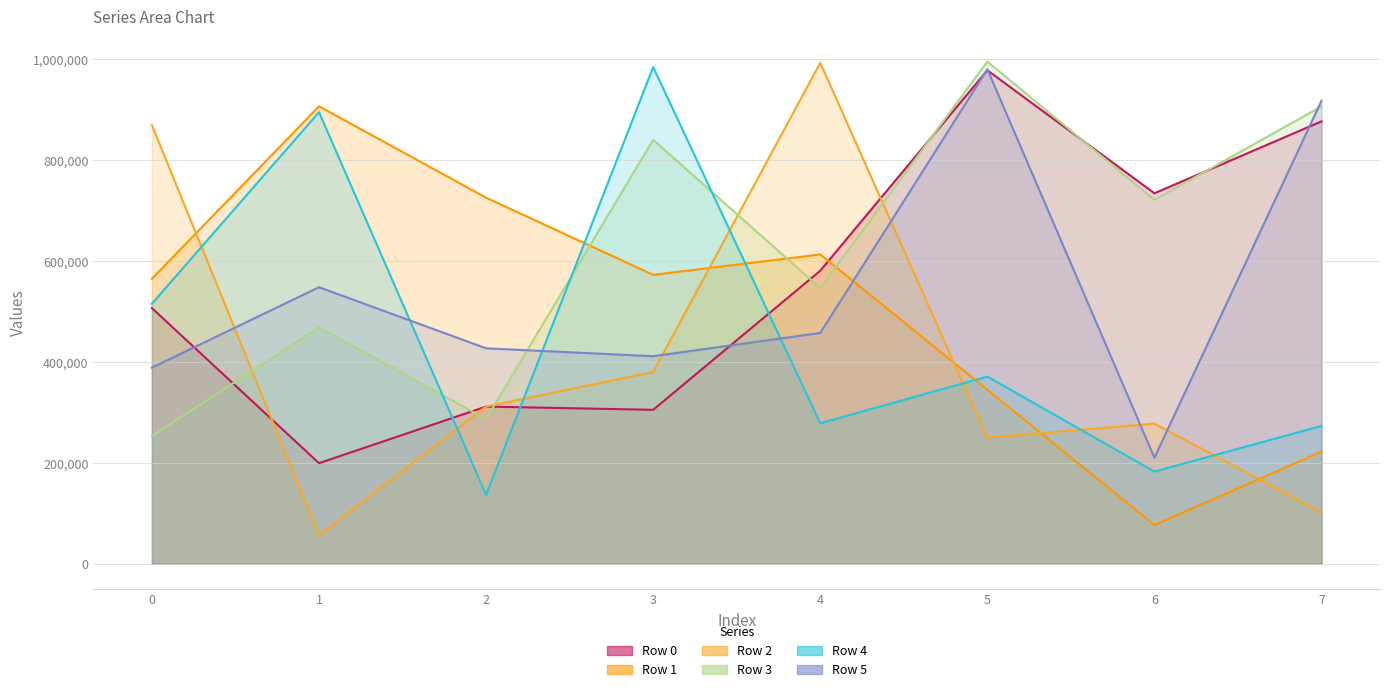

After their last crossing, which series has the higher values: Row 5 or Row 3?

Row 5